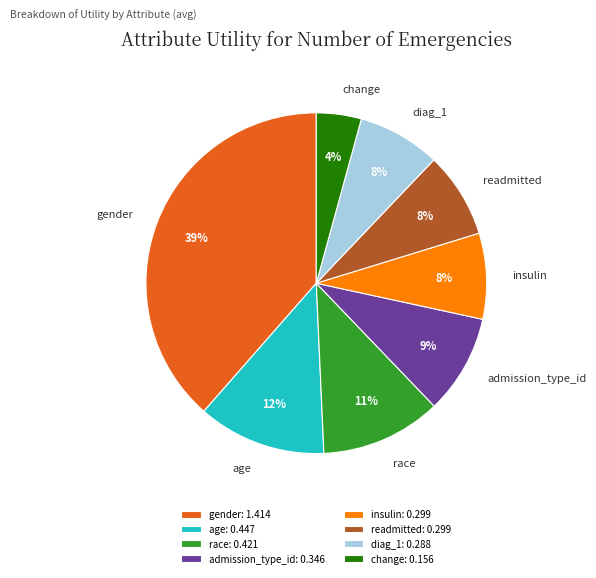

Which has a higher value, readmitted or age?

age